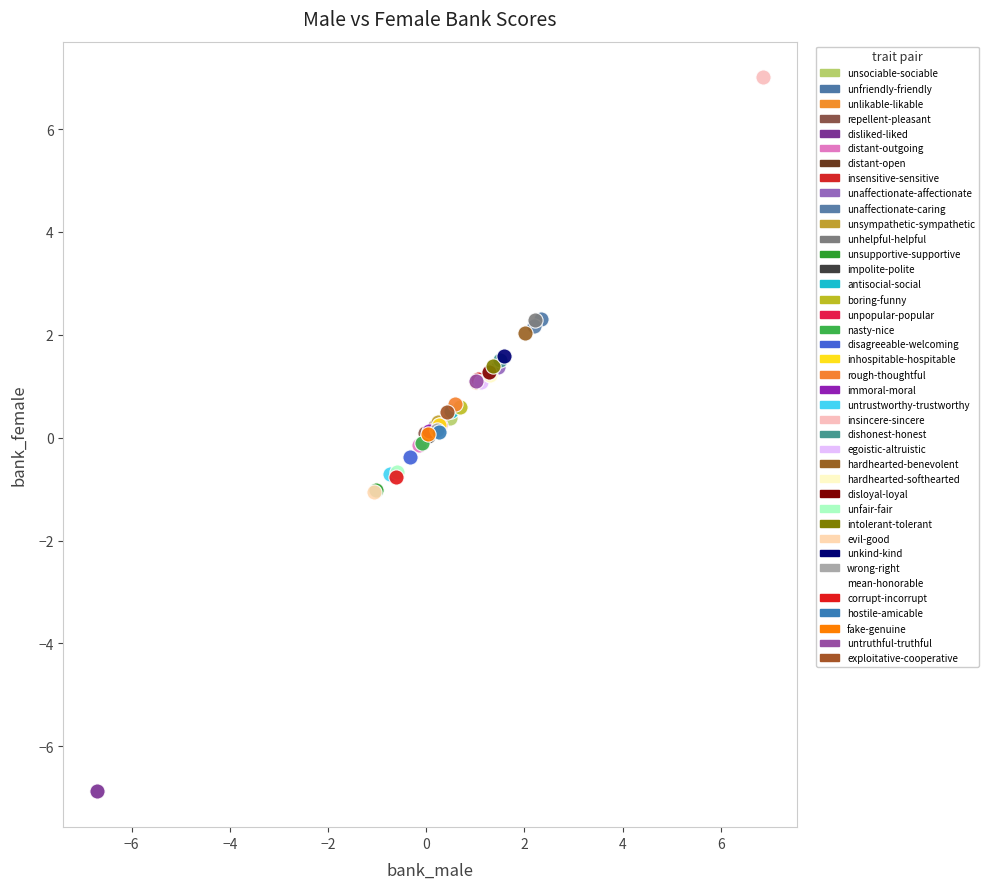

Which series reaches the maximum Y coordinate?

insincere-sincere